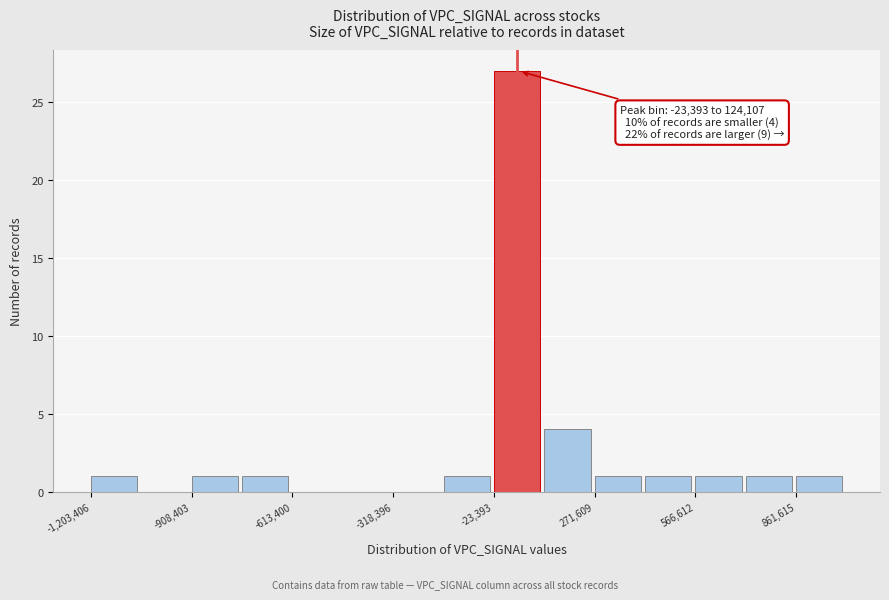

Around what value on the x-axis is the tallest bar? Give the approximate position of its centre, as read against the axis.

50000